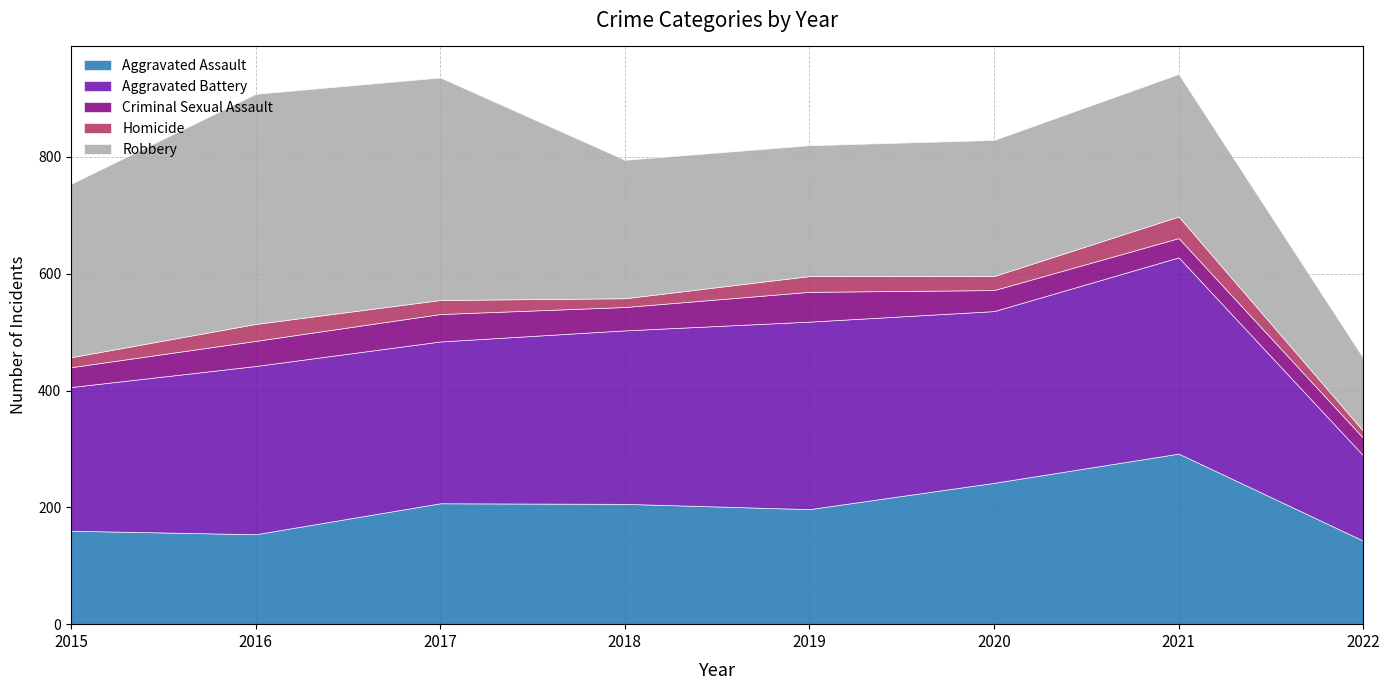

How many series are shown in this chart?

5